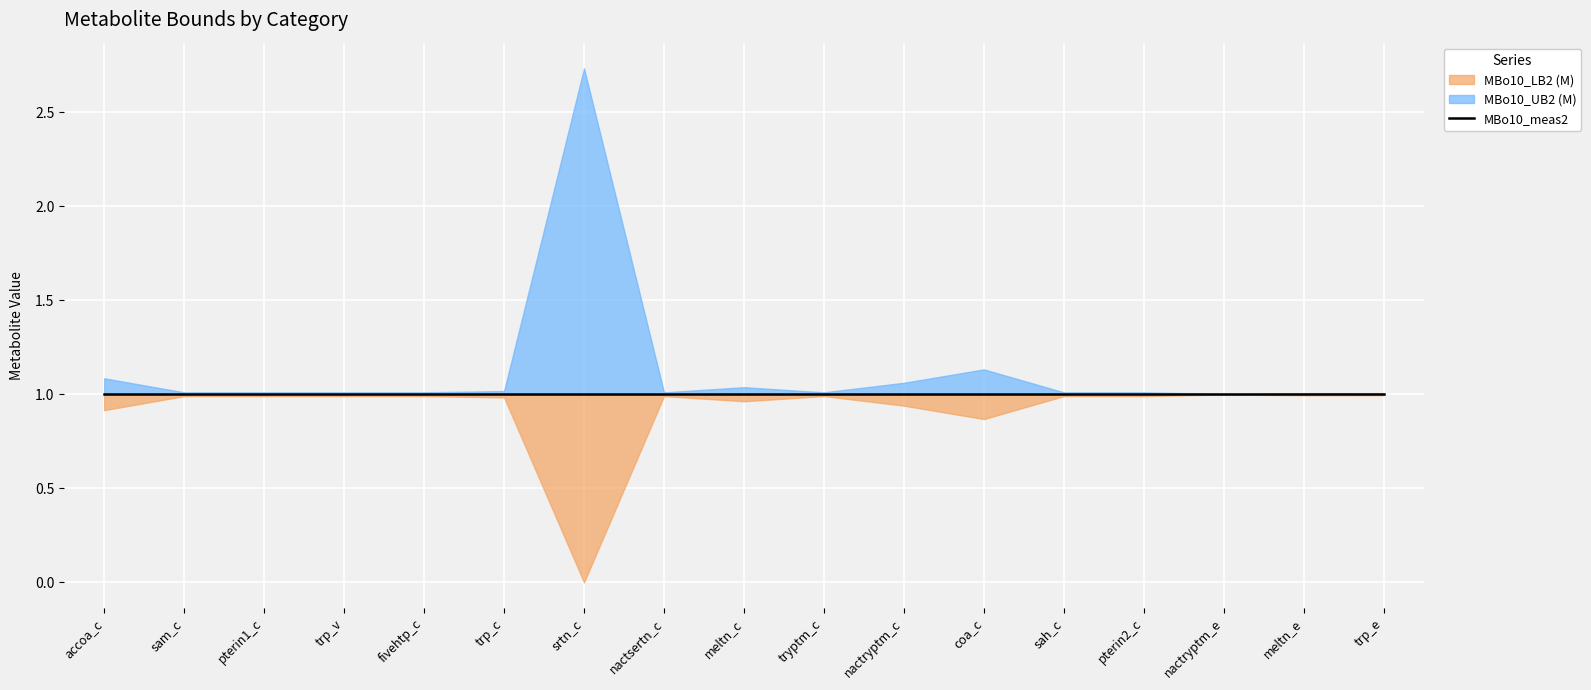

What is the maximum value for MBo10_LB2 (M)?

1.0